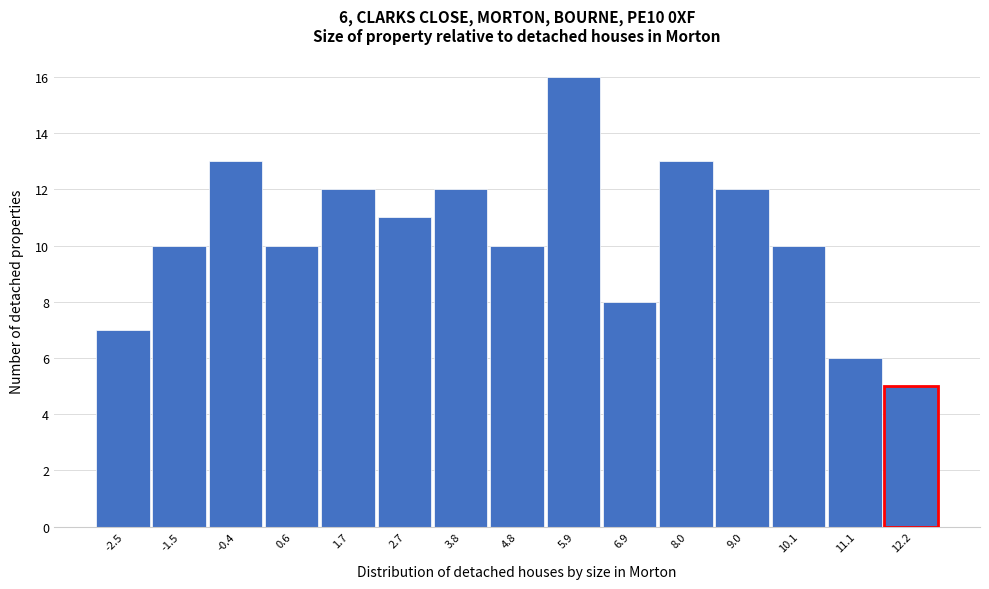

Reading right to left, list all the values displayed in this chart.

5	6	10	12	13	8	16	10	12	11	12	10	13	10	7